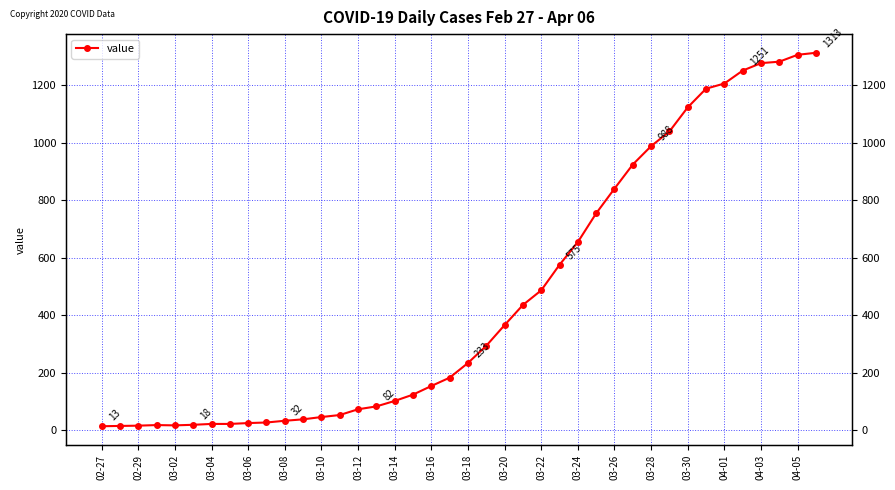

The chart shows a value of 17 at 03-04. True or false?

True